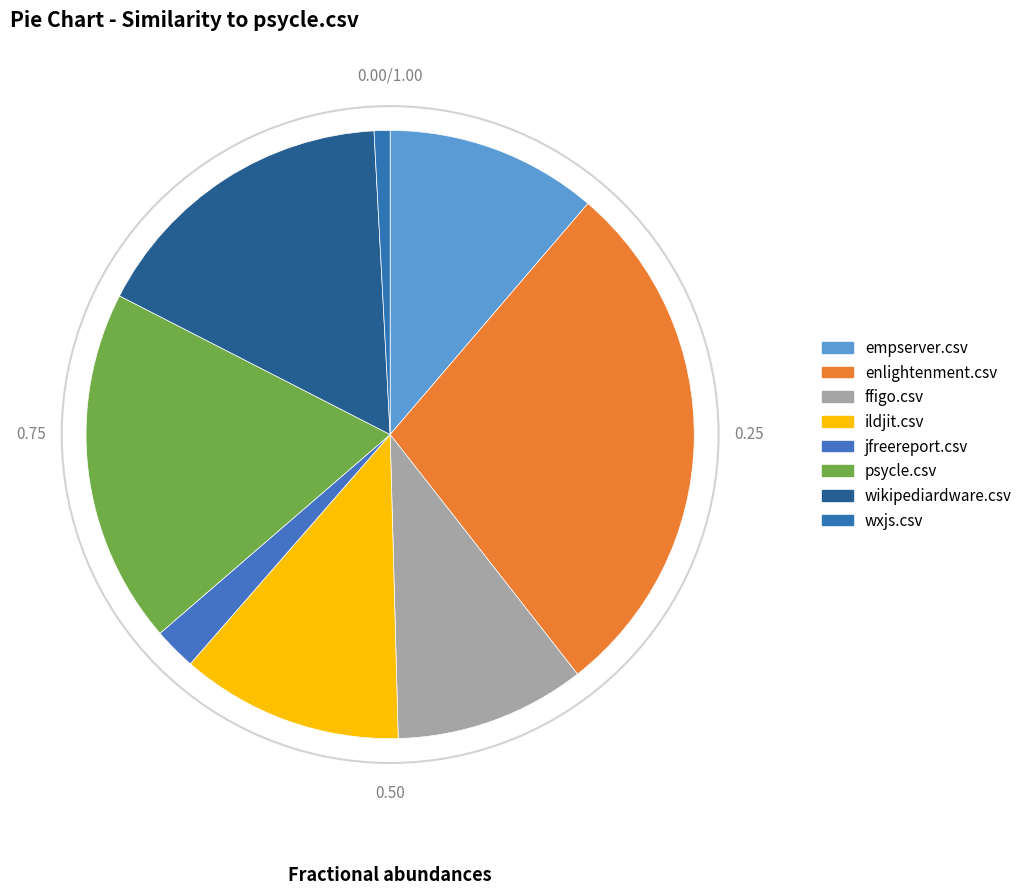

Which has a higher value, ffigo.csv or wikipediardware.csv?

wikipediardware.csv